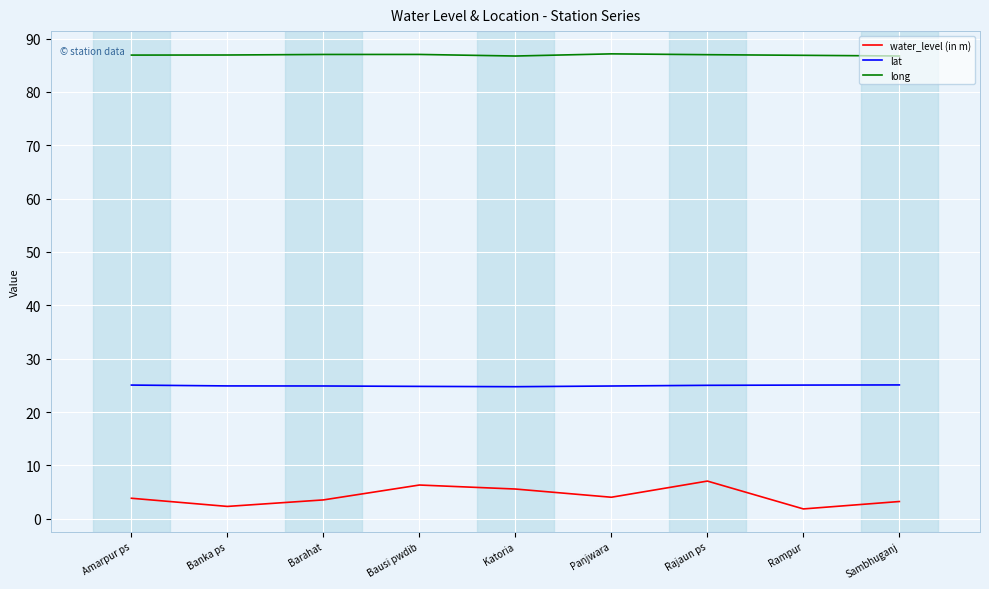

What is the sum of the long values at Panjwara and Sambhuganj?

173.9